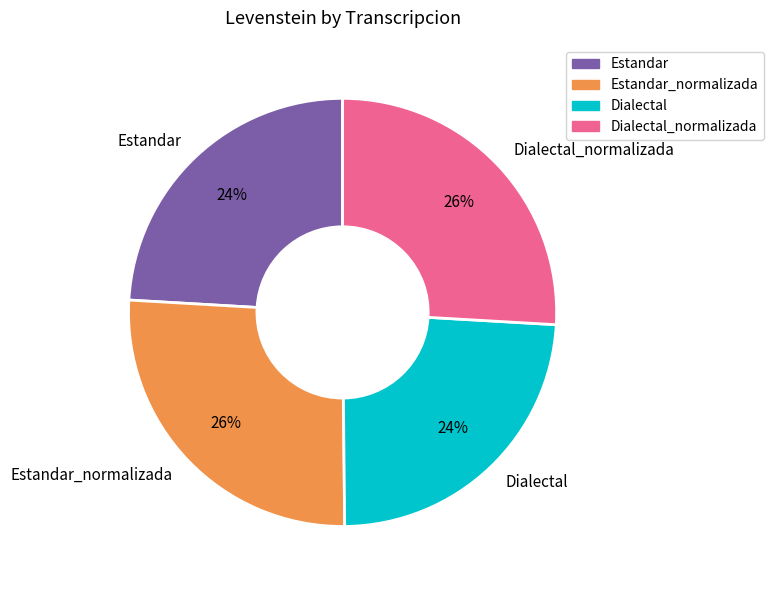

To the nearest percent, what is the combined percentage of Dialectal and Dialectal_normalizada?

50%